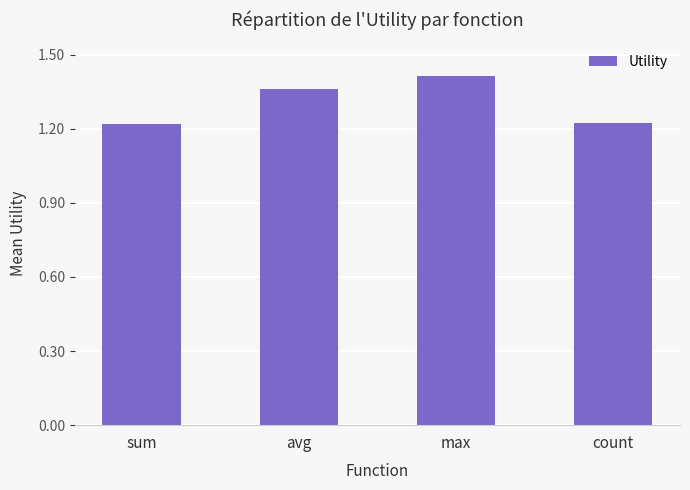

At which category does the chart reach its peak across all series?

max